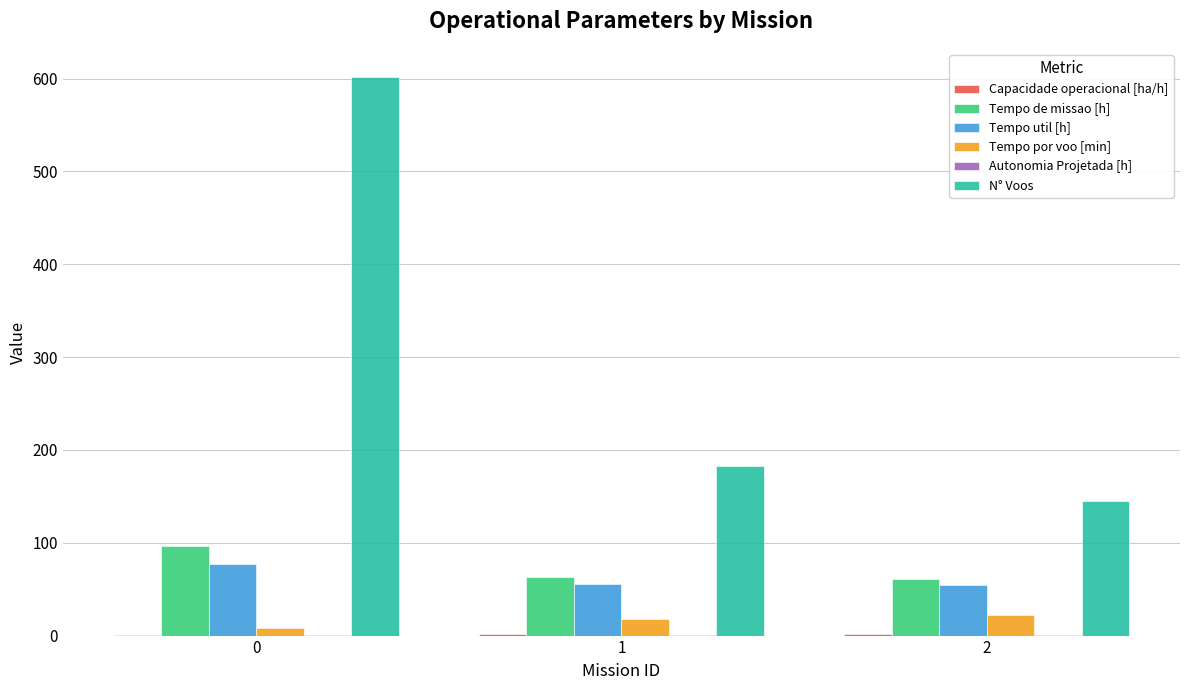

What is the greatest value displayed?

602.0